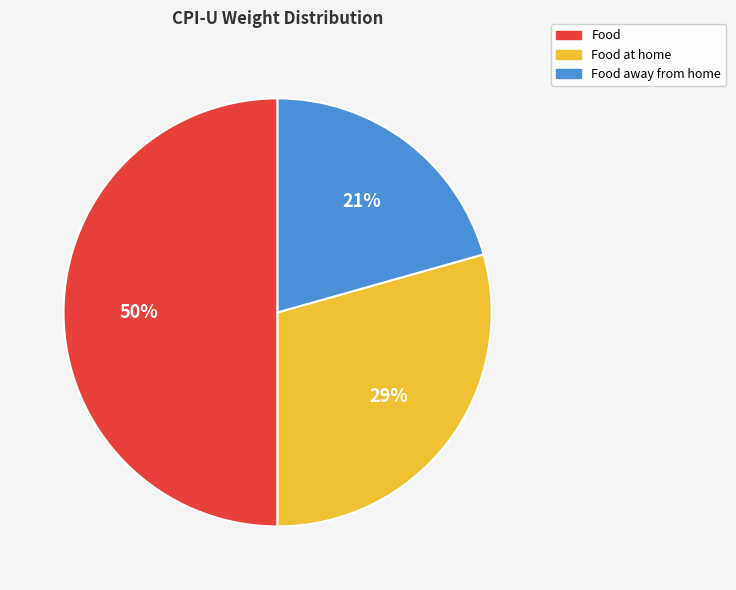

To the nearest percent, what is the difference between the largest and smallest slice percentages?

29%